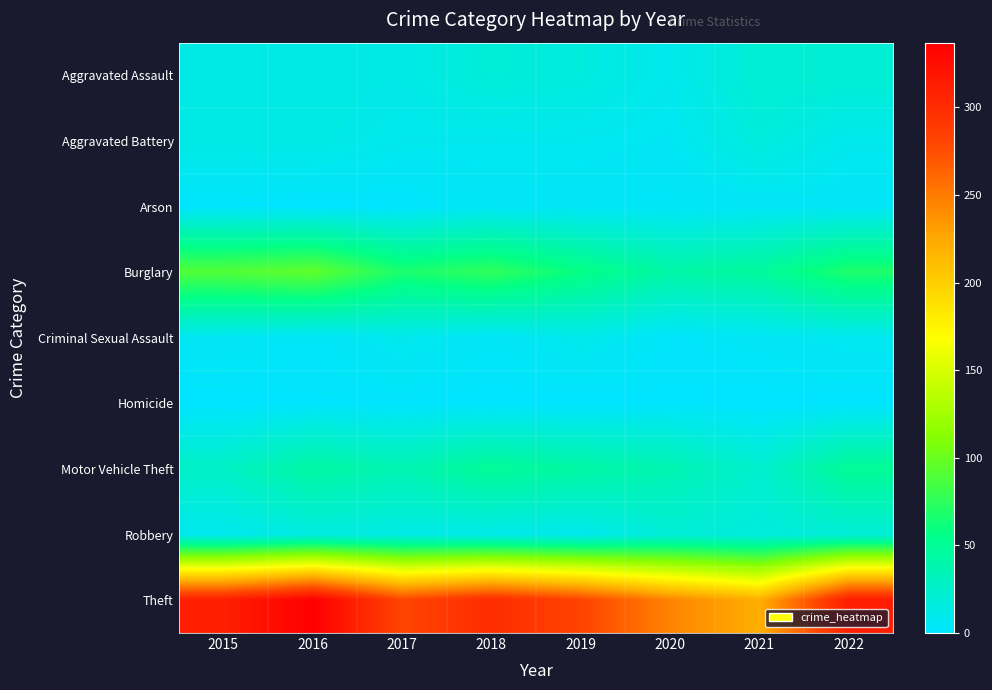

Reading right to left, list all the values displayed in this chart.

Aggravated Assault: 2022=21	2021=21	2020=9	2019=16	2018=19	2017=12	2016=13	2015=12
Aggravated Battery: 2022=9	2021=17	2020=6	2019=8	2018=8	2017=9	2016=13	2015=13
Arson: 2022=4	2021=4	2020=3	2019=4	2018=4	2017=1	2016=0	2015=1
Burglary: 2022=69	2021=47	2020=42	2019=58	2018=76	2017=67	2016=96	2015=90
Criminal Sexual Assault: 2022=8	2021=5	2020=2	2019=10	2018=4	2017=9	2016=3	2015=6
Homicide: 2022=0	2021=0	2020=1	2019=0	2018=0	2017=1	2016=1	2015=0
Motor Vehicle Theft: 2022=50	2021=23	2020=37	2019=43	2018=50	2017=36	2016=44	2015=27
Robbery: 2022=19	2021=16	2020=19	2019=9	2018=11	2017=13	2016=15	2015=8
Theft: 2022=312	2021=221	2020=245	2019=281	2018=300	2017=280	2016=337	2015=311